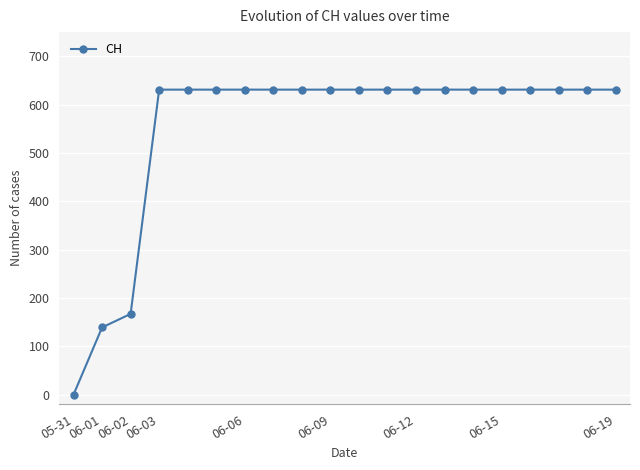

What is the average value?

552